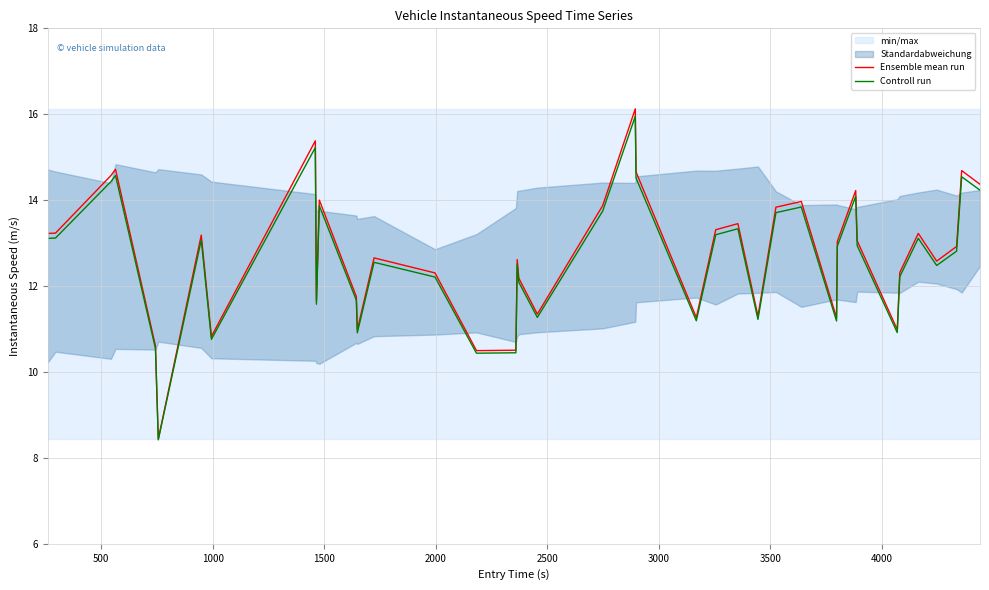

What is the highest value of the Controll run series?

16.0